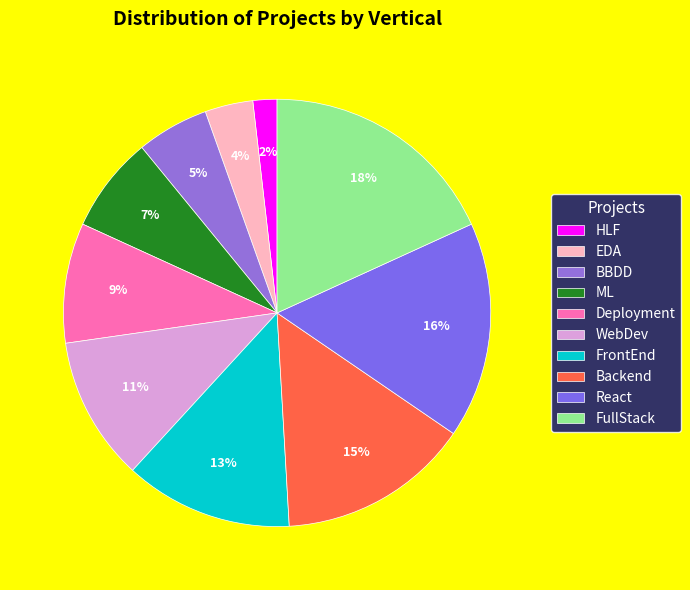

Count the number of slices in the pie.

10